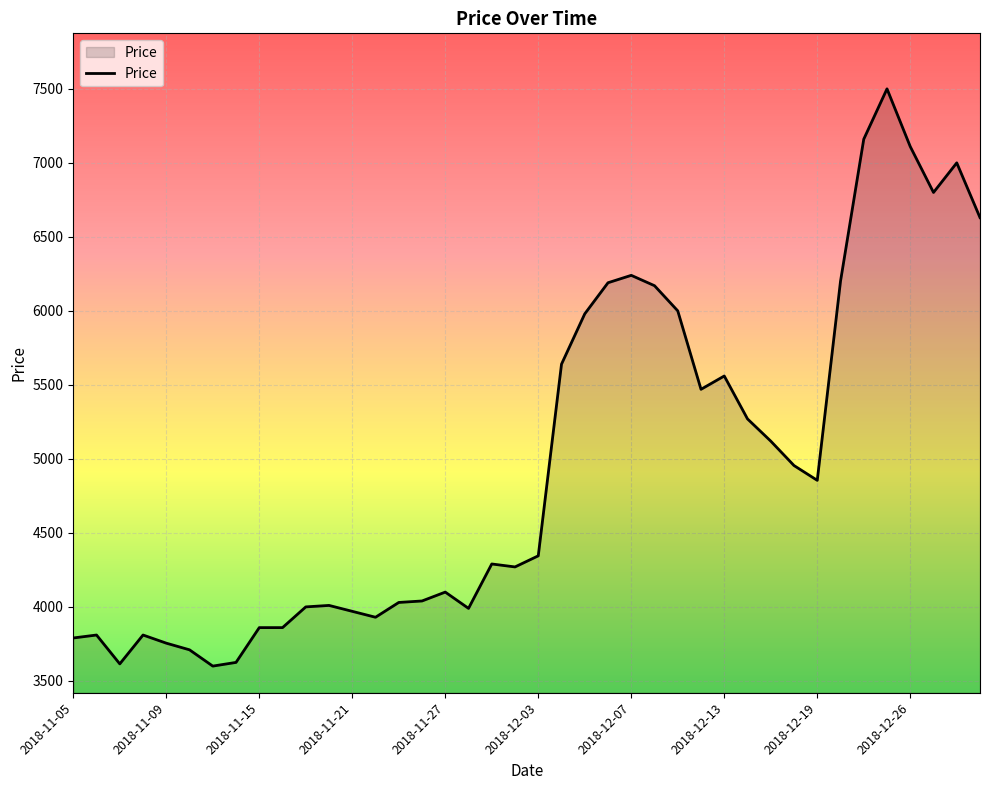

What is the minimum value shown in the chart?

3600